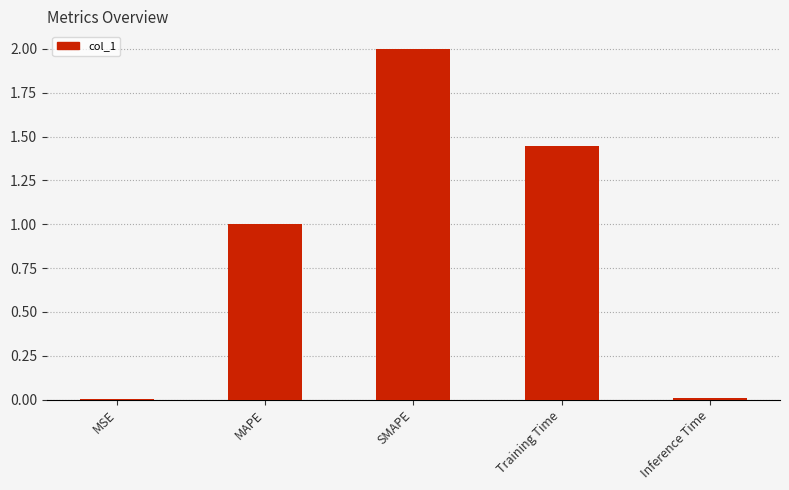

Between MSE and SMAPE, which is larger?

SMAPE